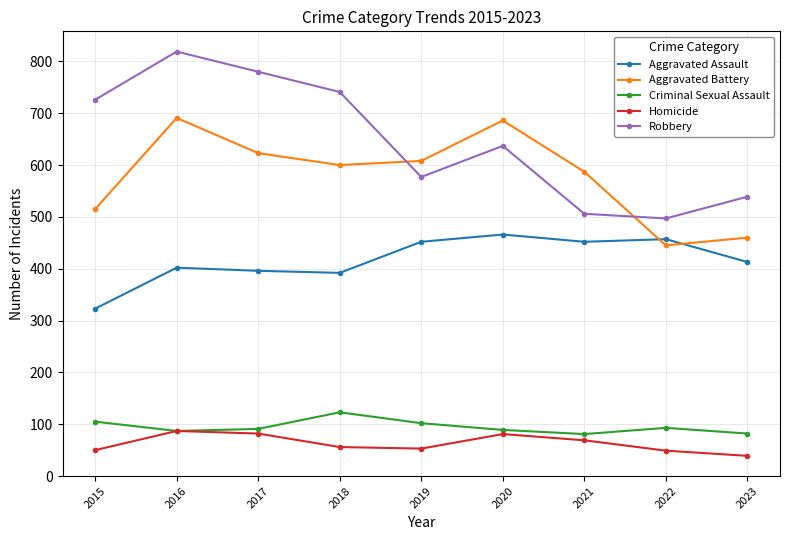

What is the value of the Aggravated Battery point at the 5th from the left?

608